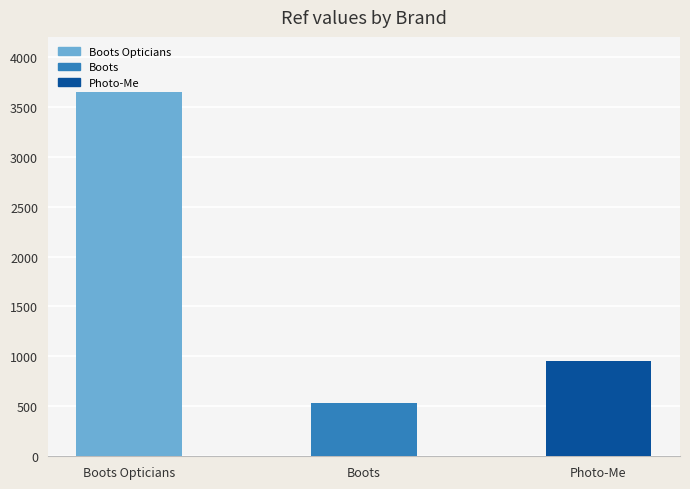

Count the number of categories in the chart.

3